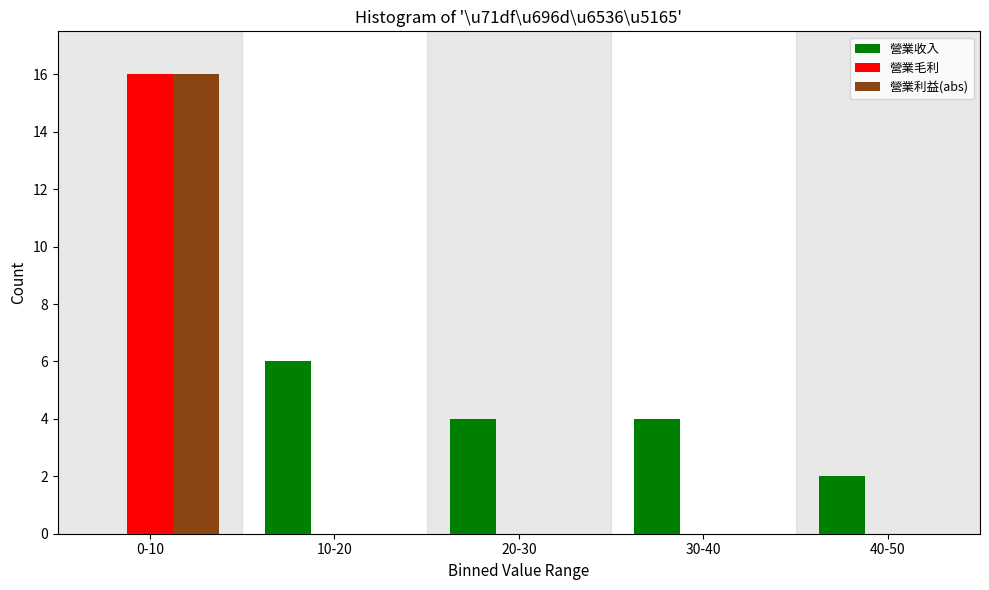

Reading left to right, what are all the values shown in this chart?

營業收入: 0-10=0	10-20=6	20-30=4	30-40=4	40-50=2
營業毛利: 0-10=16	10-20=0	20-30=0	30-40=0	40-50=0
營業利益(abs): 0-10=16	10-20=0	20-30=0	30-40=0	40-50=0